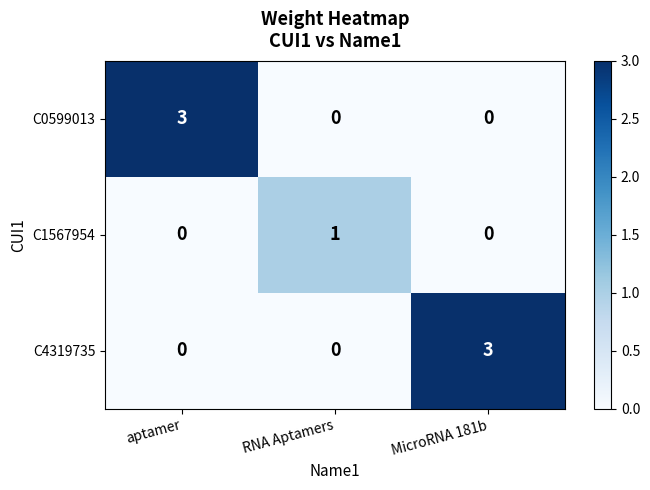

How many positive values does the C1567954 series have?

1